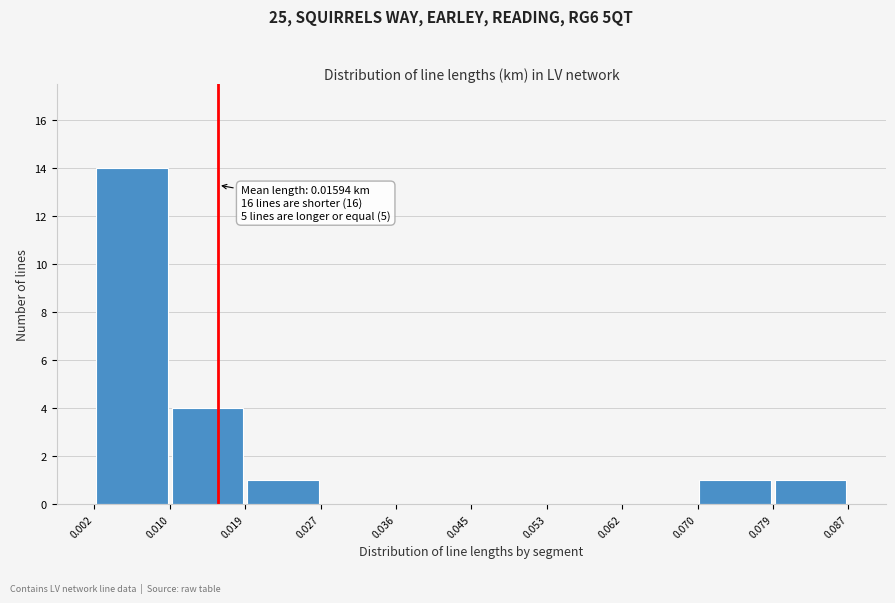

Over which range of the x-axis is the bar tallest?

0.002 to 0.010